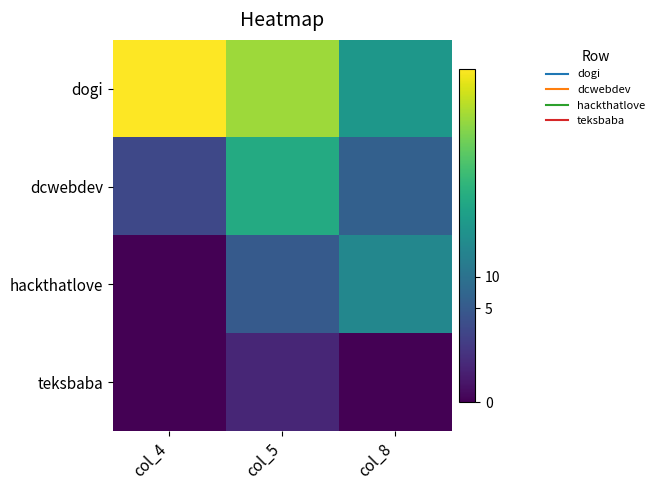

Between col_4 and col_8, which series saw the biggest shift?

dogi